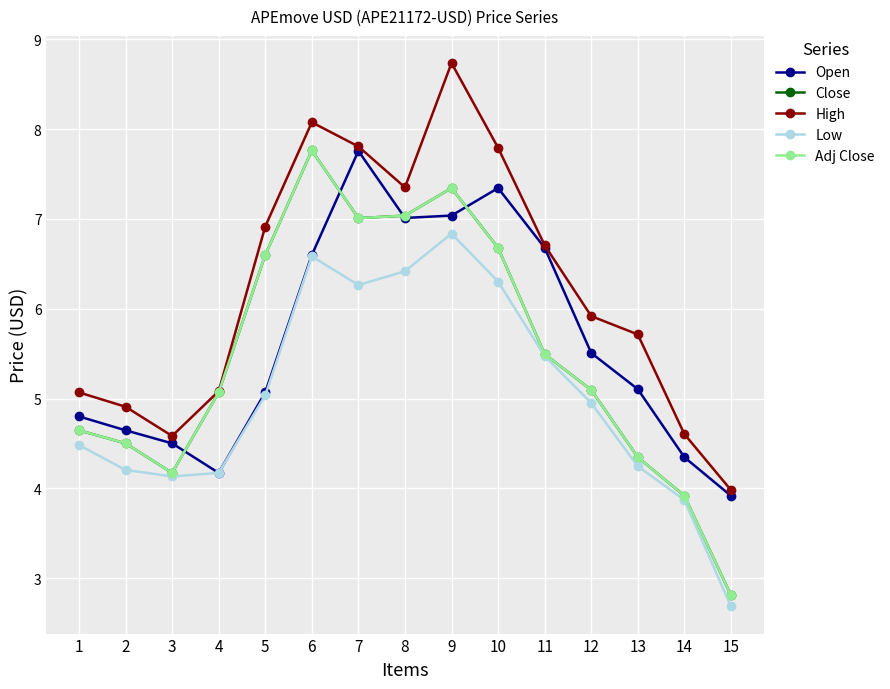

Does the chart have visible grid lines?

Yes